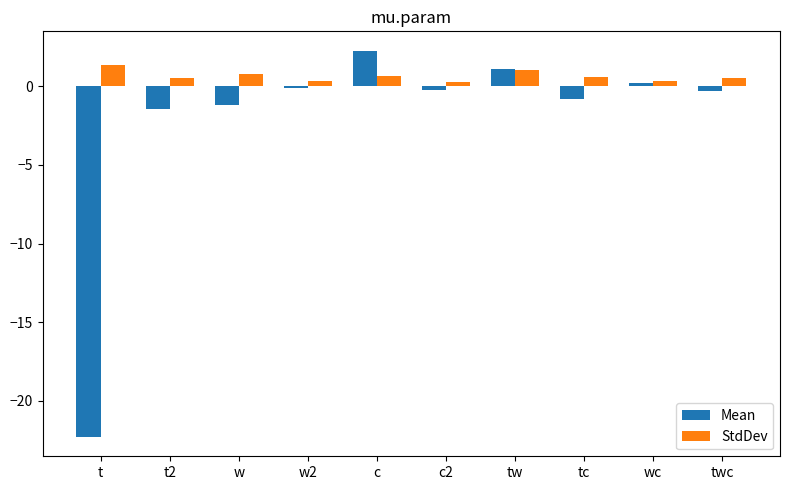

What is the average value of the StdDev series?

0.7